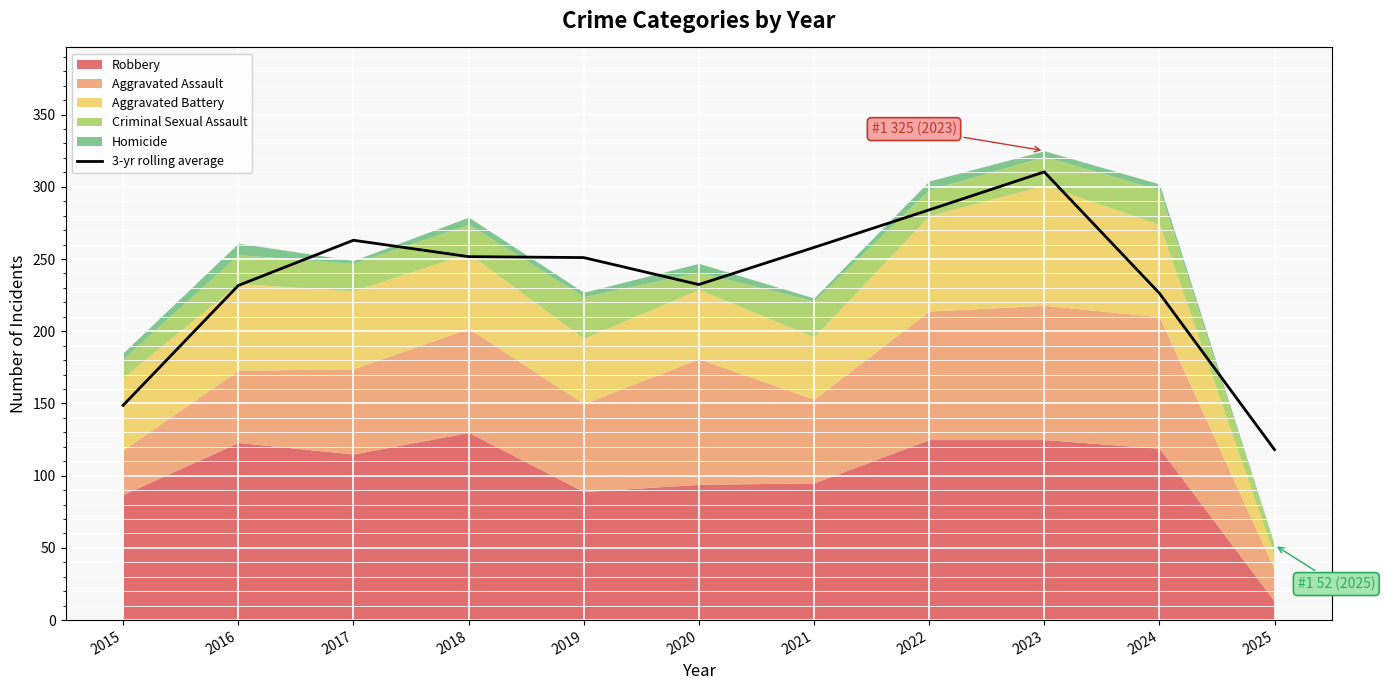

List the labels in order of value, largest first.

2023, 2022, 2017, 2021, 2018, 2019, 2020, 2016, 2024, 2015, 2025